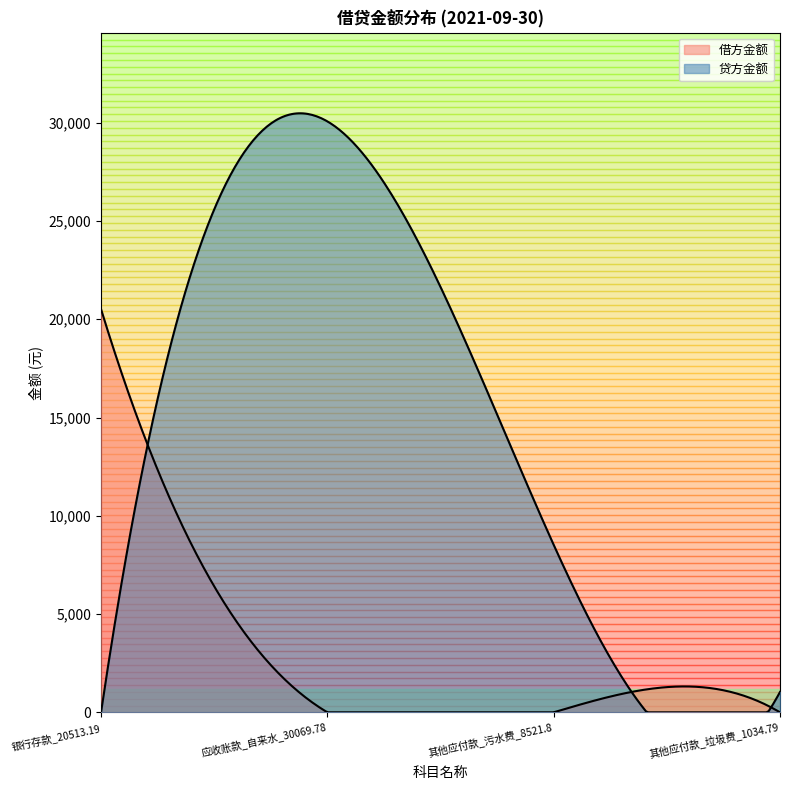

Which series has the largest range (max minus min)?

贷方金额